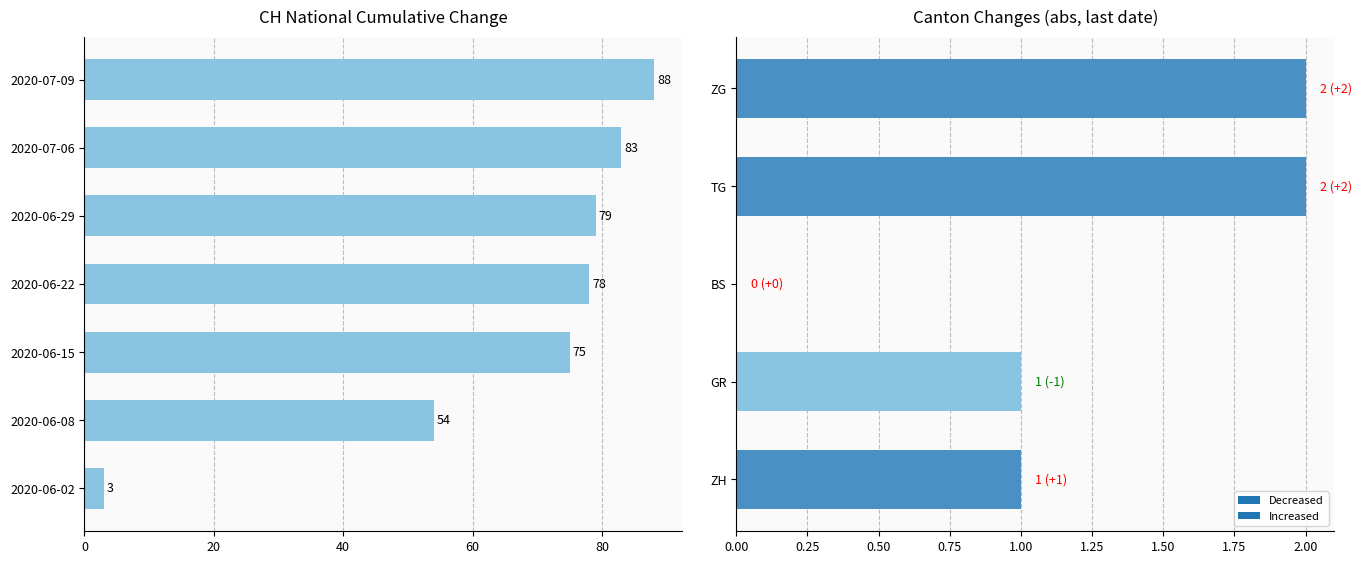

Are the bars horizontal?

Yes